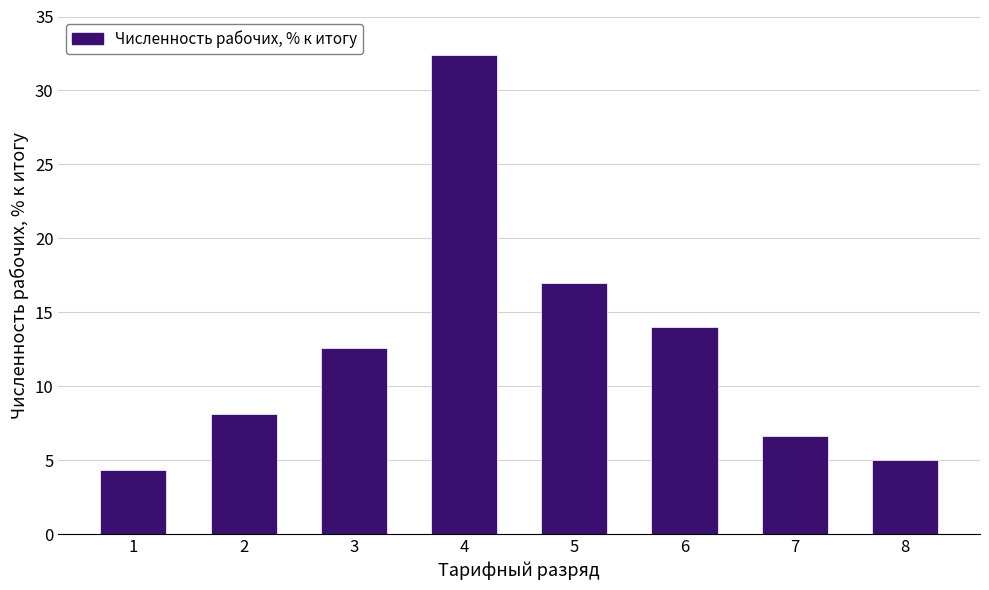

What is the greatest value displayed?

32.4